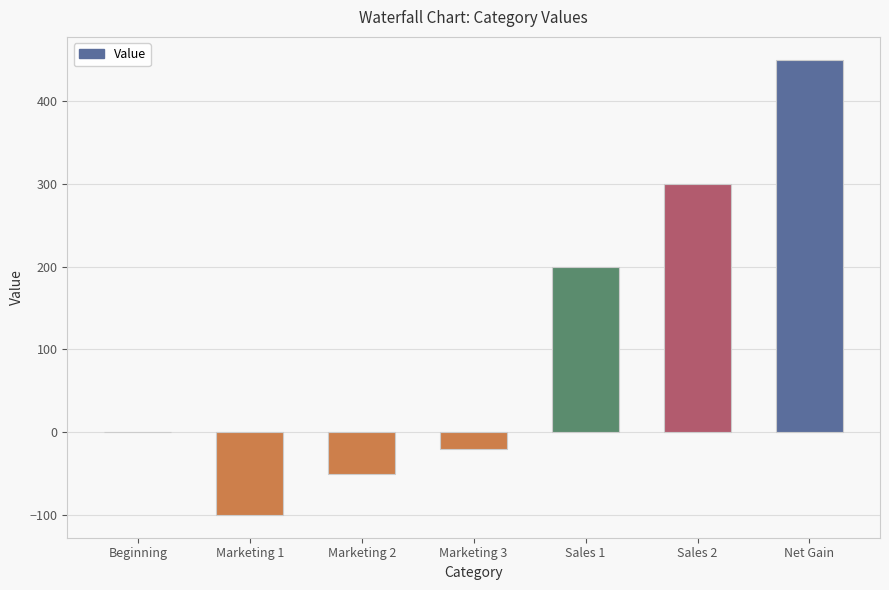

What is the sum of the values at Marketing 2 and Marketing 1?

-150